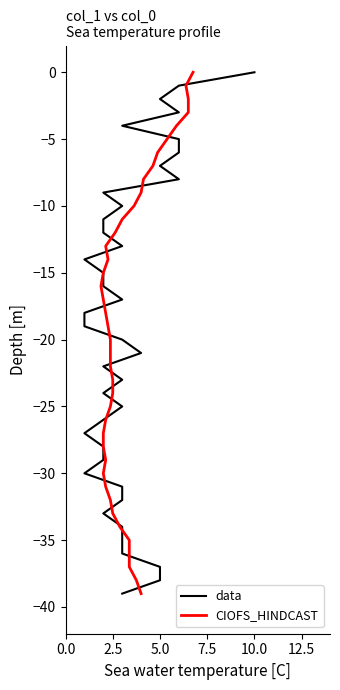

How many values in data are below zero?

39